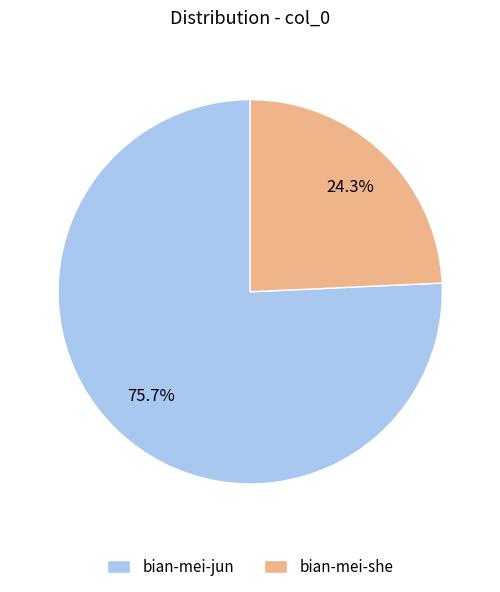

What is the total percentage of bian-mei-she and bian-mei-jun?

100.0%